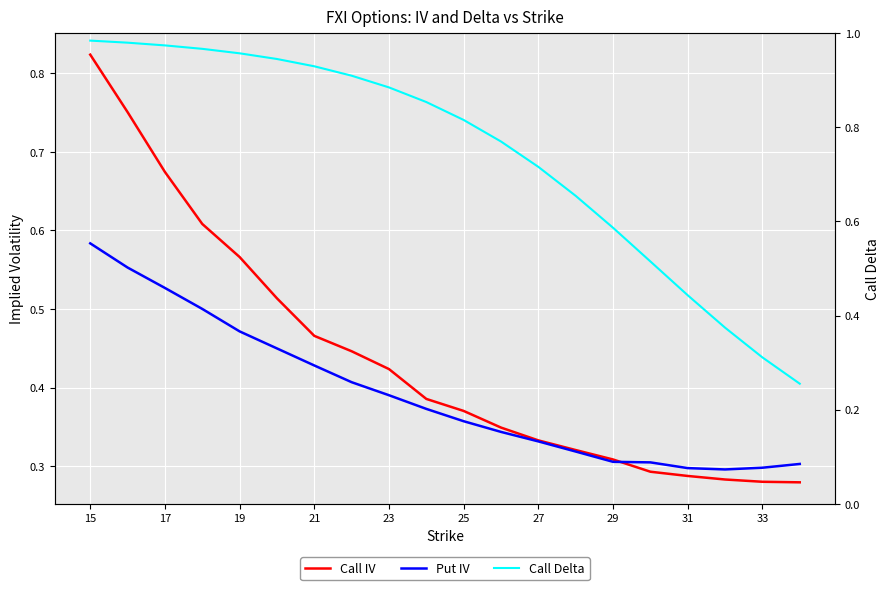

What is the maximum value for Put IV?

0.6